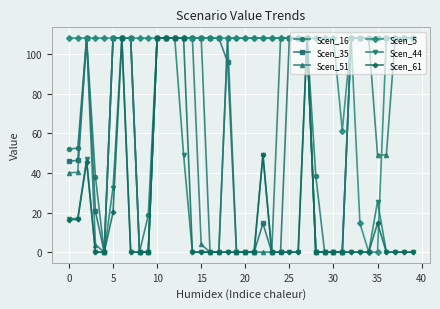

What is the value of the Scen_35 point at the 35th from the left?

108.2